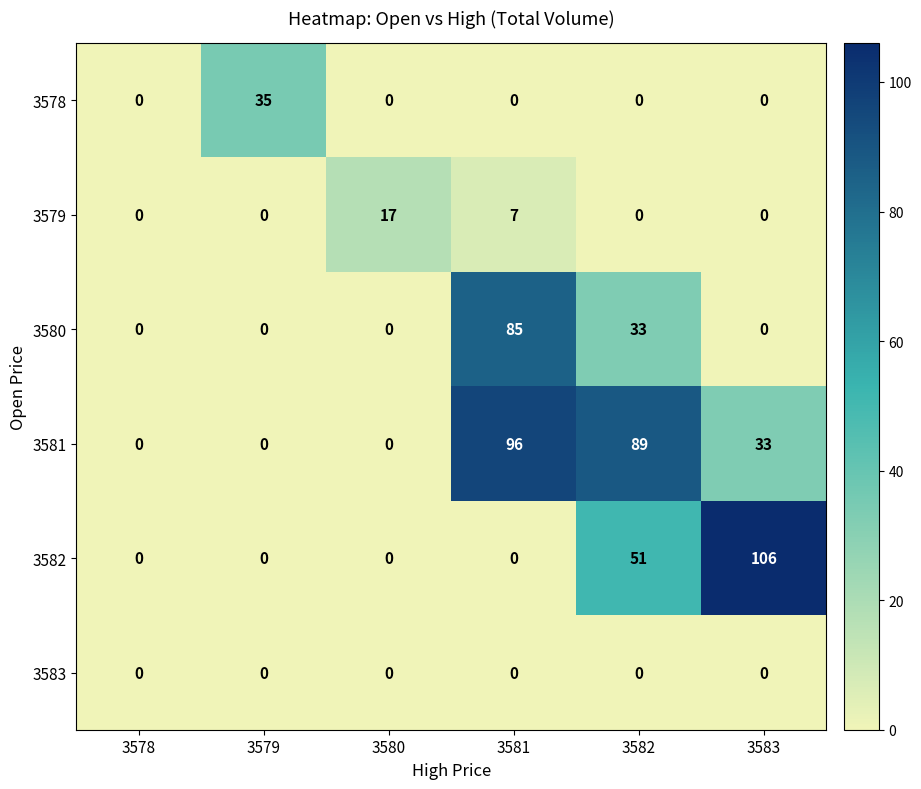

Is it true that 3579 equals 11 at 3579?

False